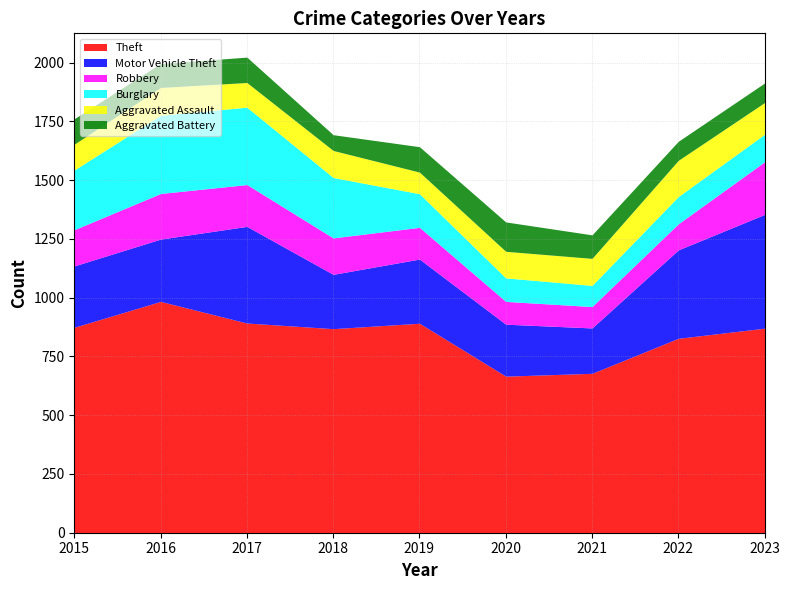

Where is the first local minimum for Aggravated Assault?

2017